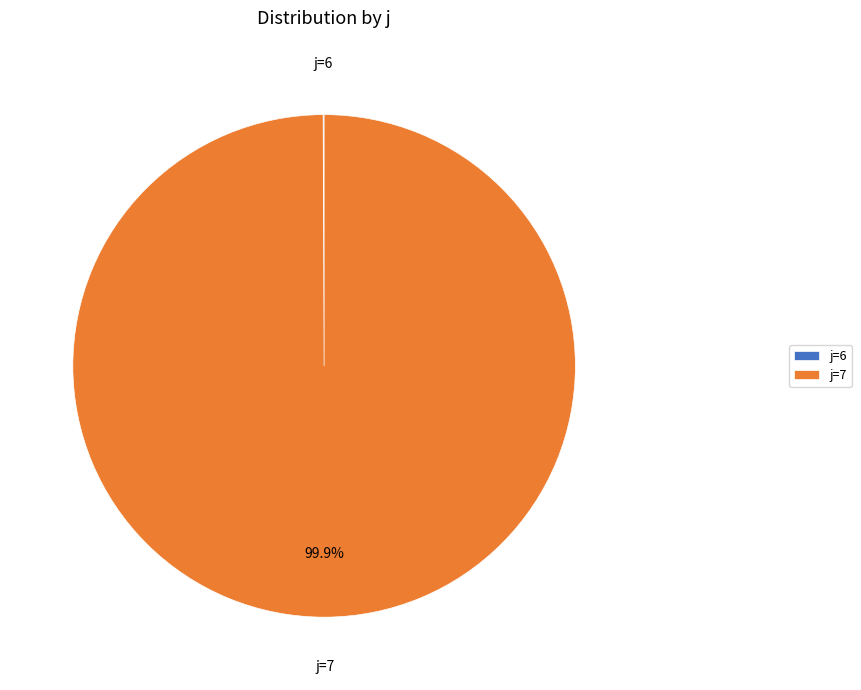

To the nearest percent, what is the average slice percentage?

50%